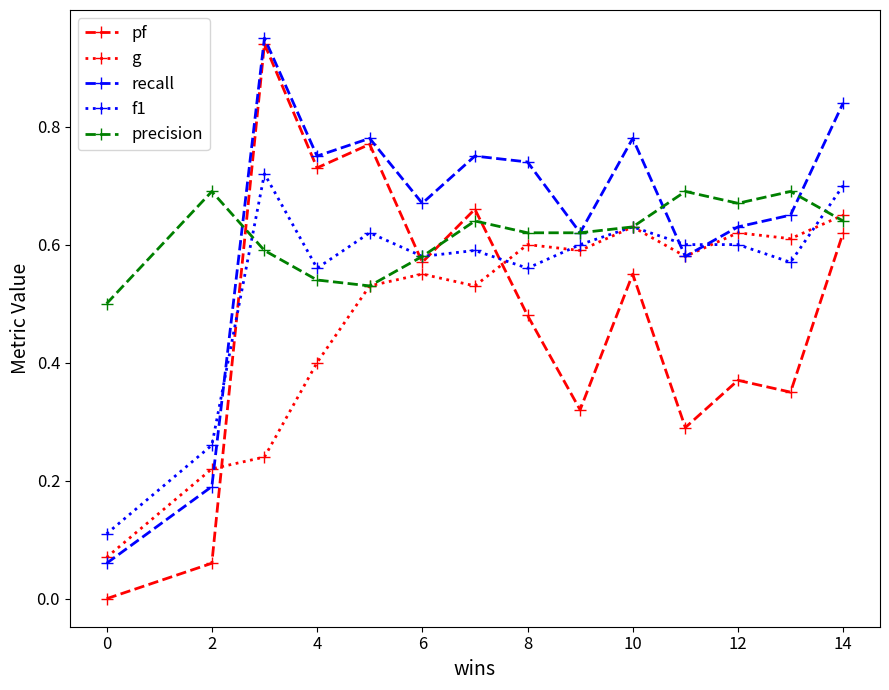

True or false: f1 has more than 1 interior local peaks.

True